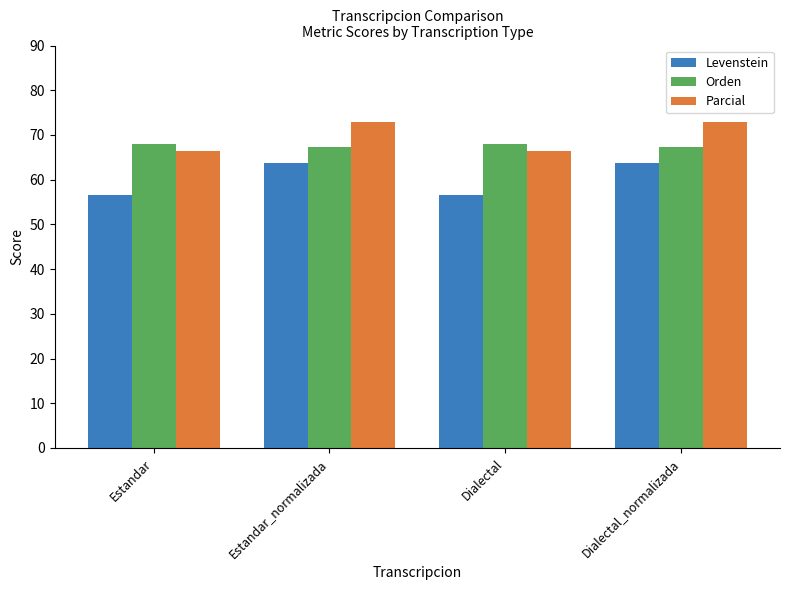

Is the value of Parcial at Estandar_normalizada greater than the value of Orden at Estandar?

Yes